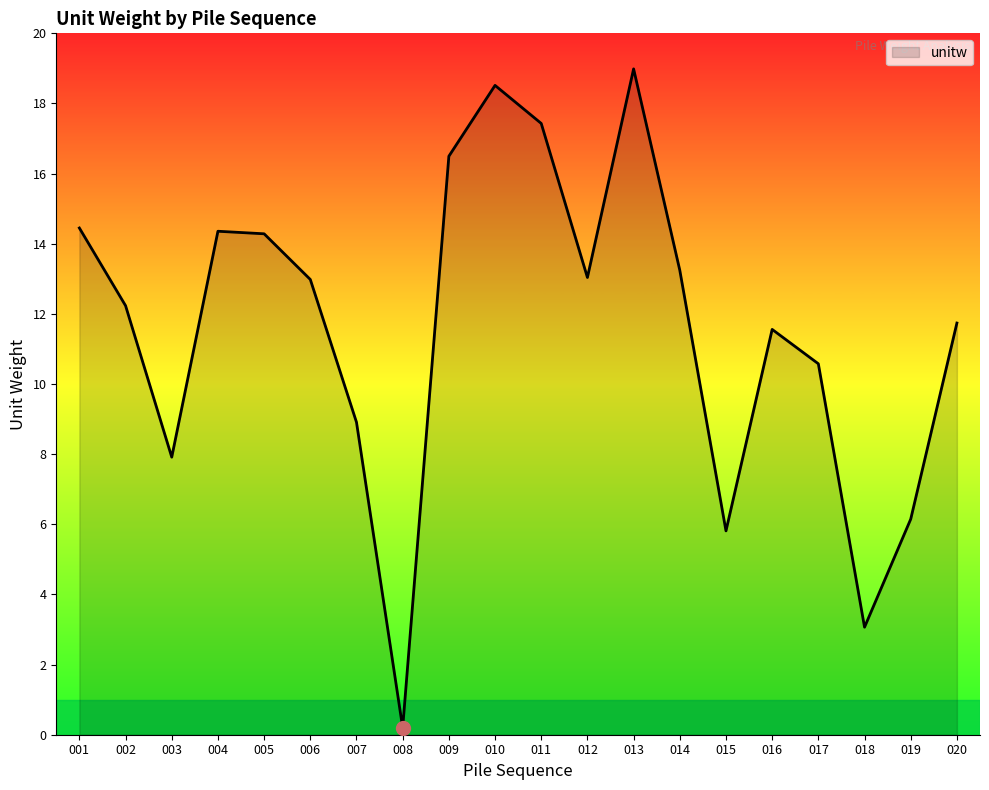

Does the chart have visible grid lines?

No